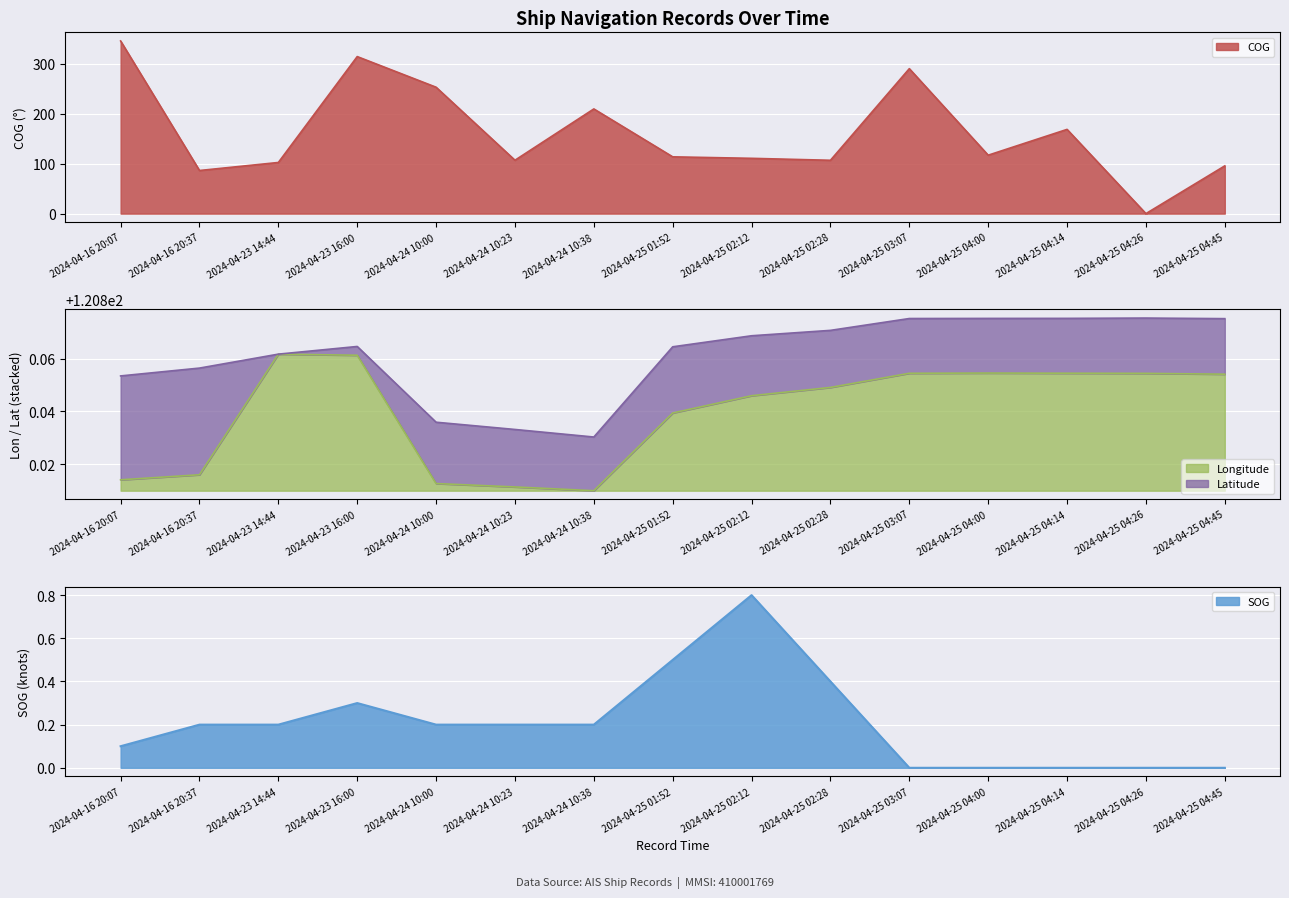

Where is SOG nearest to the value 0?

2024-04-25 03:07